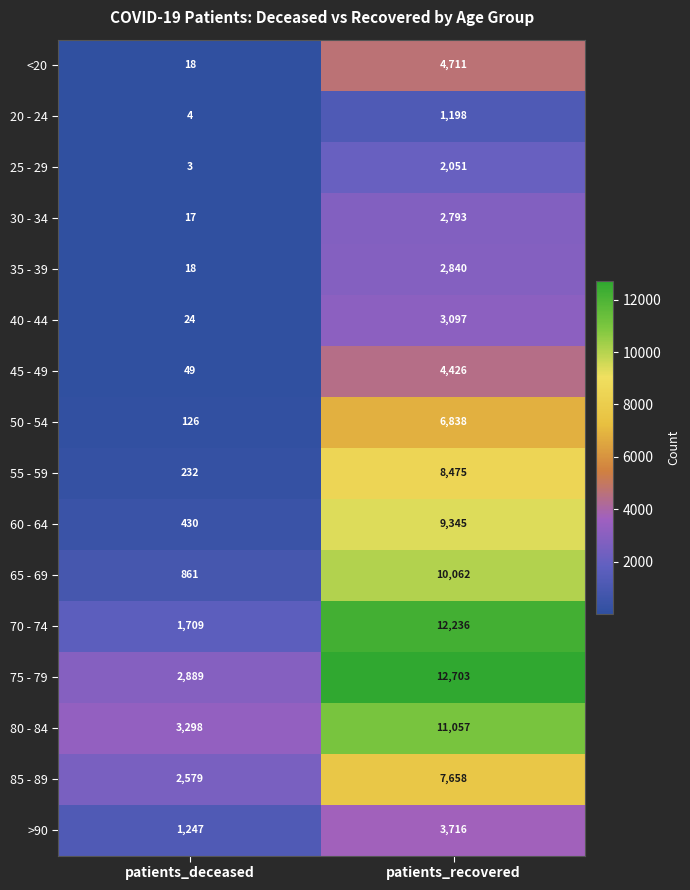

Is it true that 70 - 74 equals 2471 at patients_deceased?

False